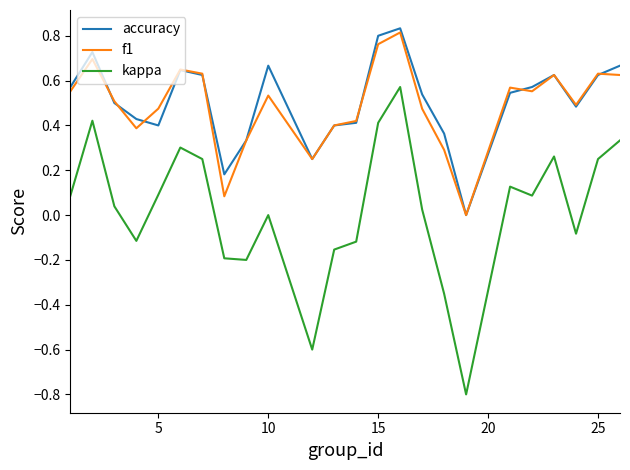

Does the chart display data point markers on the line(s)?

No